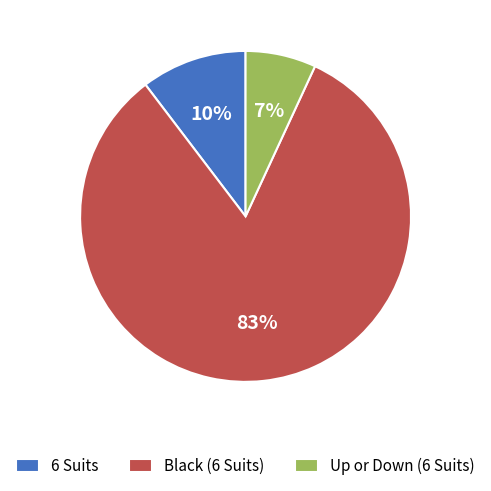

The 6 Suits slice represents 20% of the pie. True or false?

False